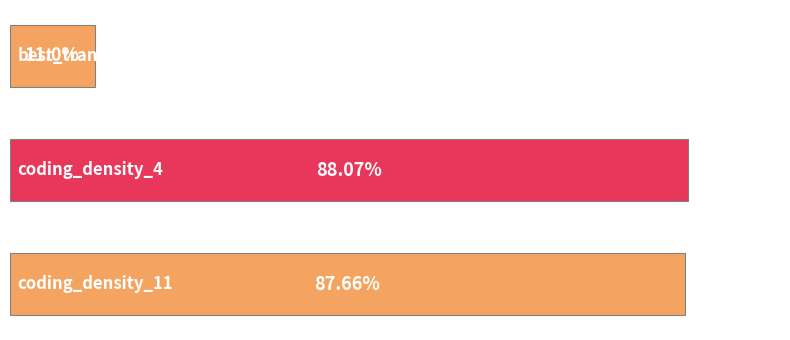

Are the bars horizontal?

Yes